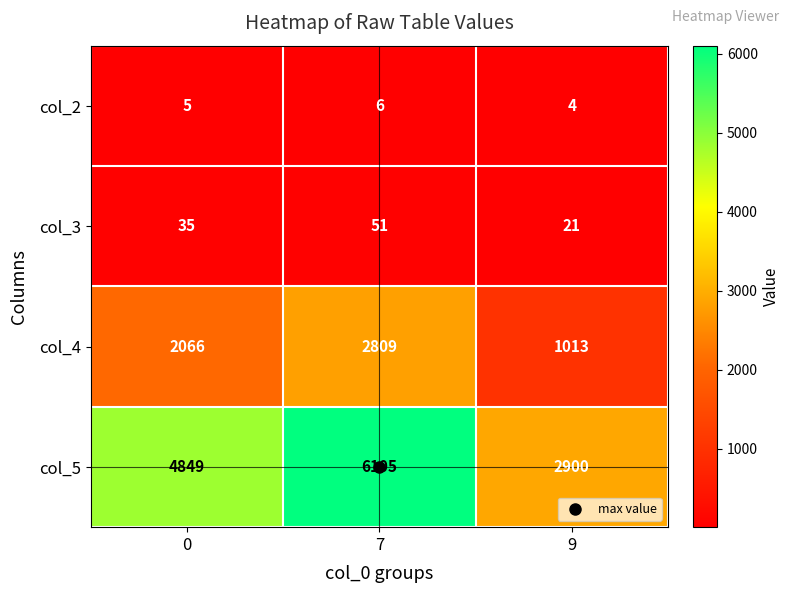

The value of col_2 at 0 is 5. True or false?

True